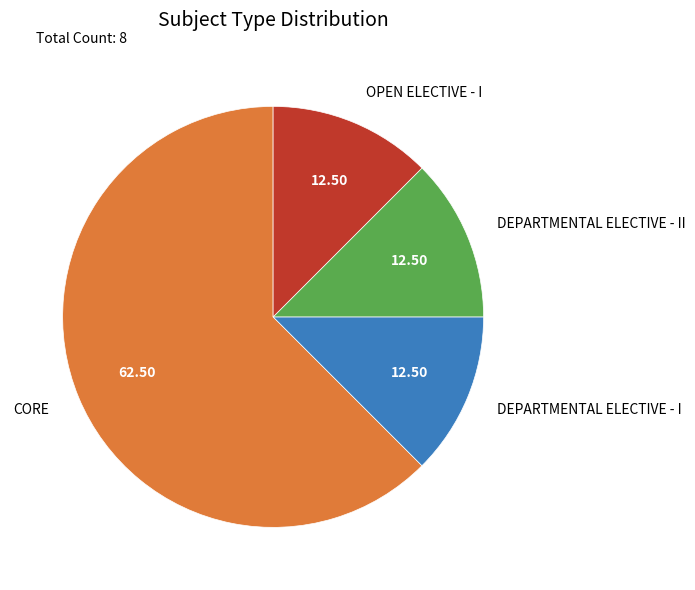

Between CORE and DEPARTMENTAL ELECTIVE - II, which is larger?

CORE